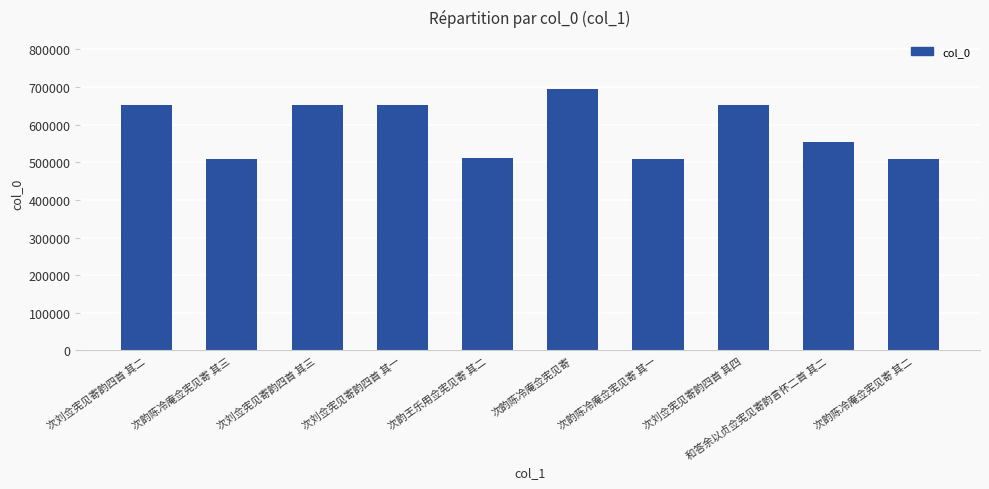

What is the change in value from 次刘佥宪见寄韵四首 其三 to 次韵陈冷庵佥宪见寄 其二?

-141163